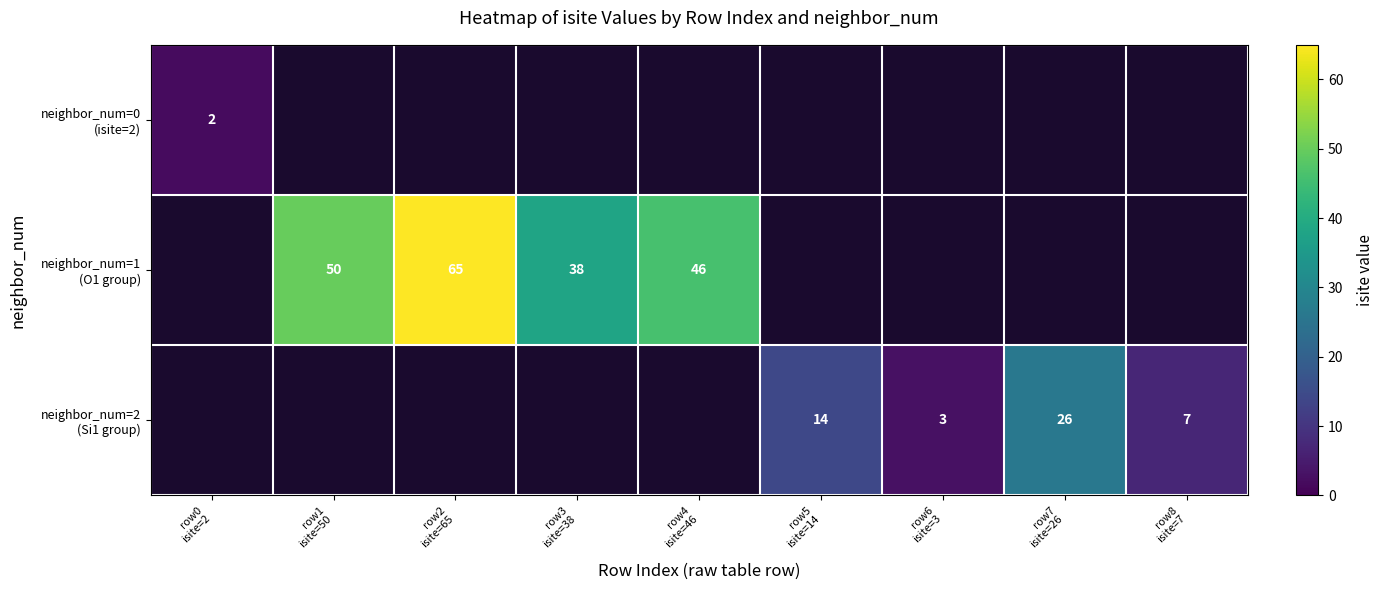

Is it true that neighbor_num=2 (Si1 group) equals 7.0 at row8 isite=7?

True